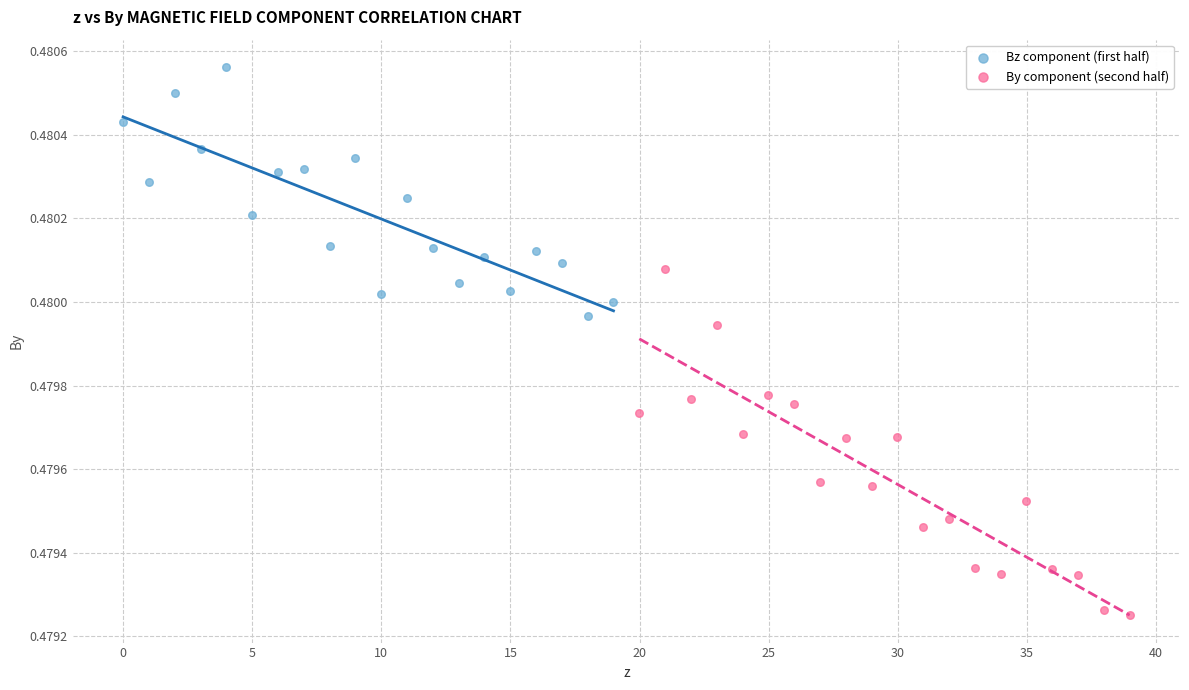

Which series reaches the minimum Y coordinate?

By component (second half)